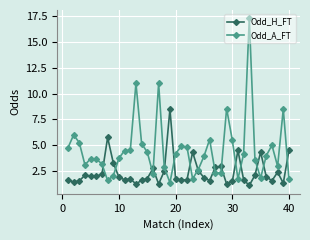

Which series has the largest total across all categories?

Odd_A_FT